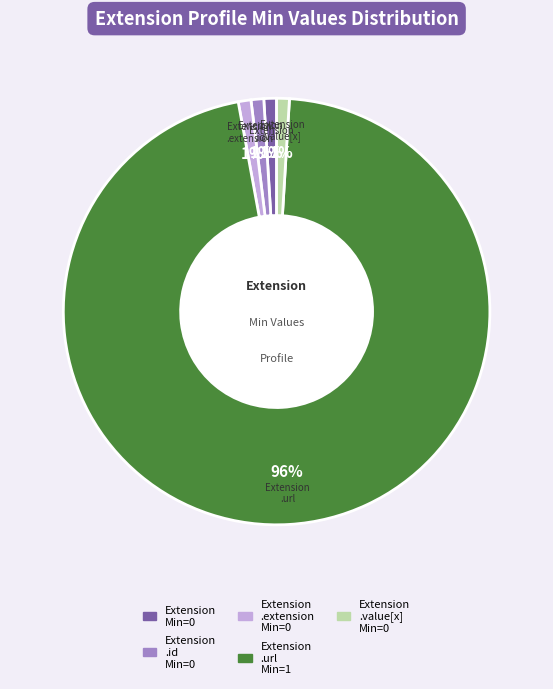

Is there any slice that represents more than half of the pie?

Yes